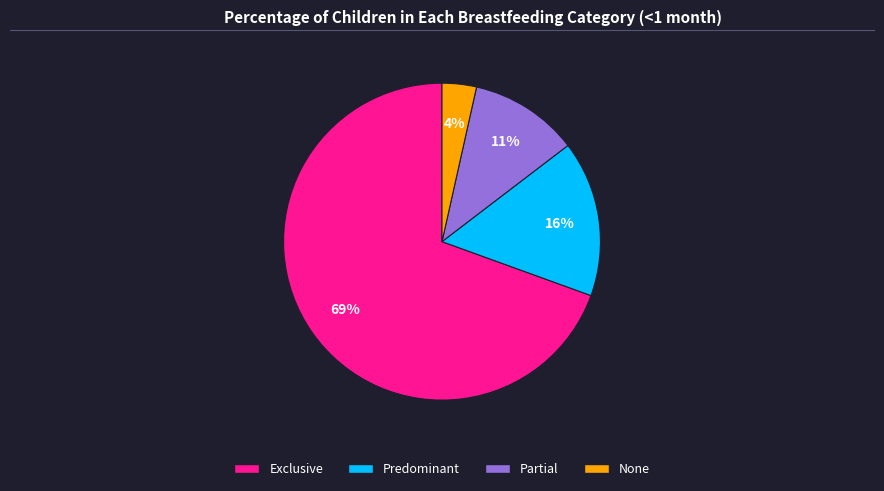

Between Predominant and None, which is larger?

Predominant